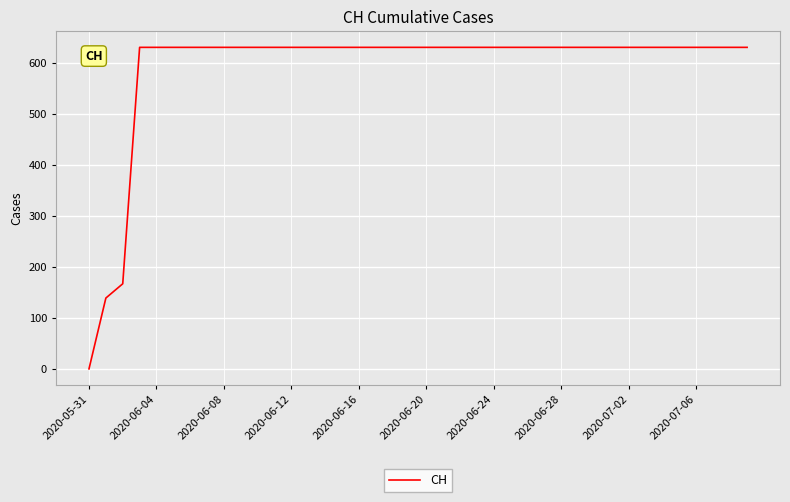

What is the difference between the maximum and minimum values?

631